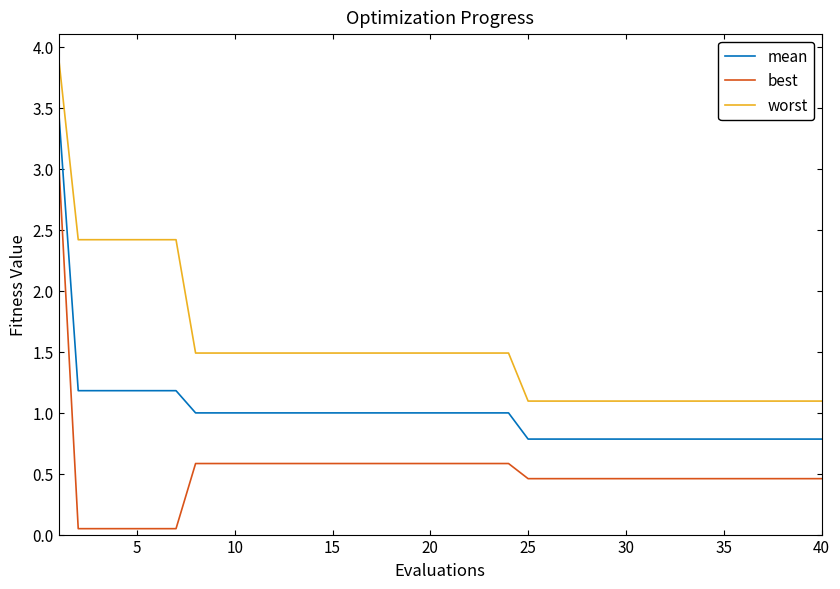

At how many categories does at least one series exceed 0?

40